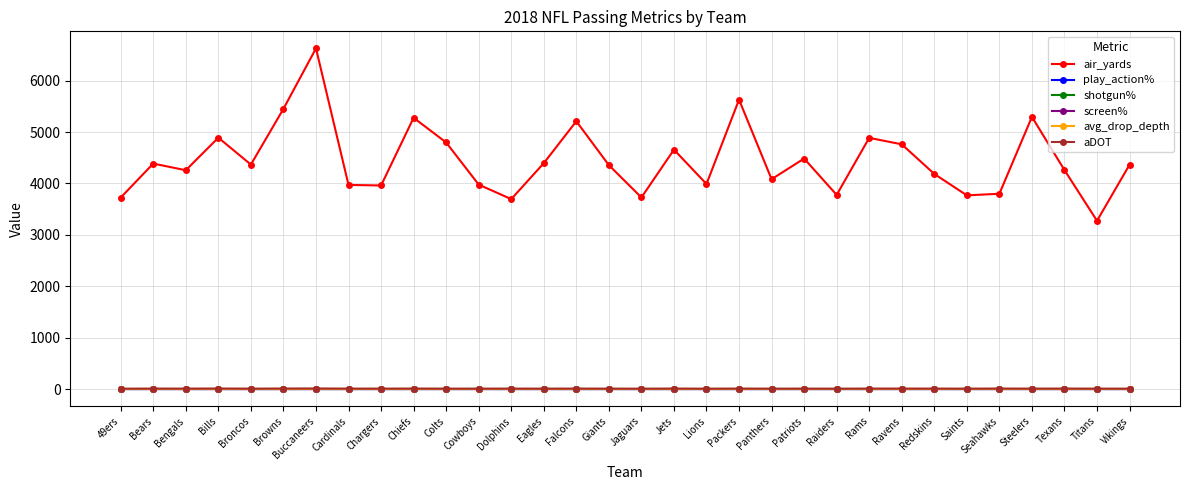

The air_yards series shows 1655.1 at Panthers. True or false?

False